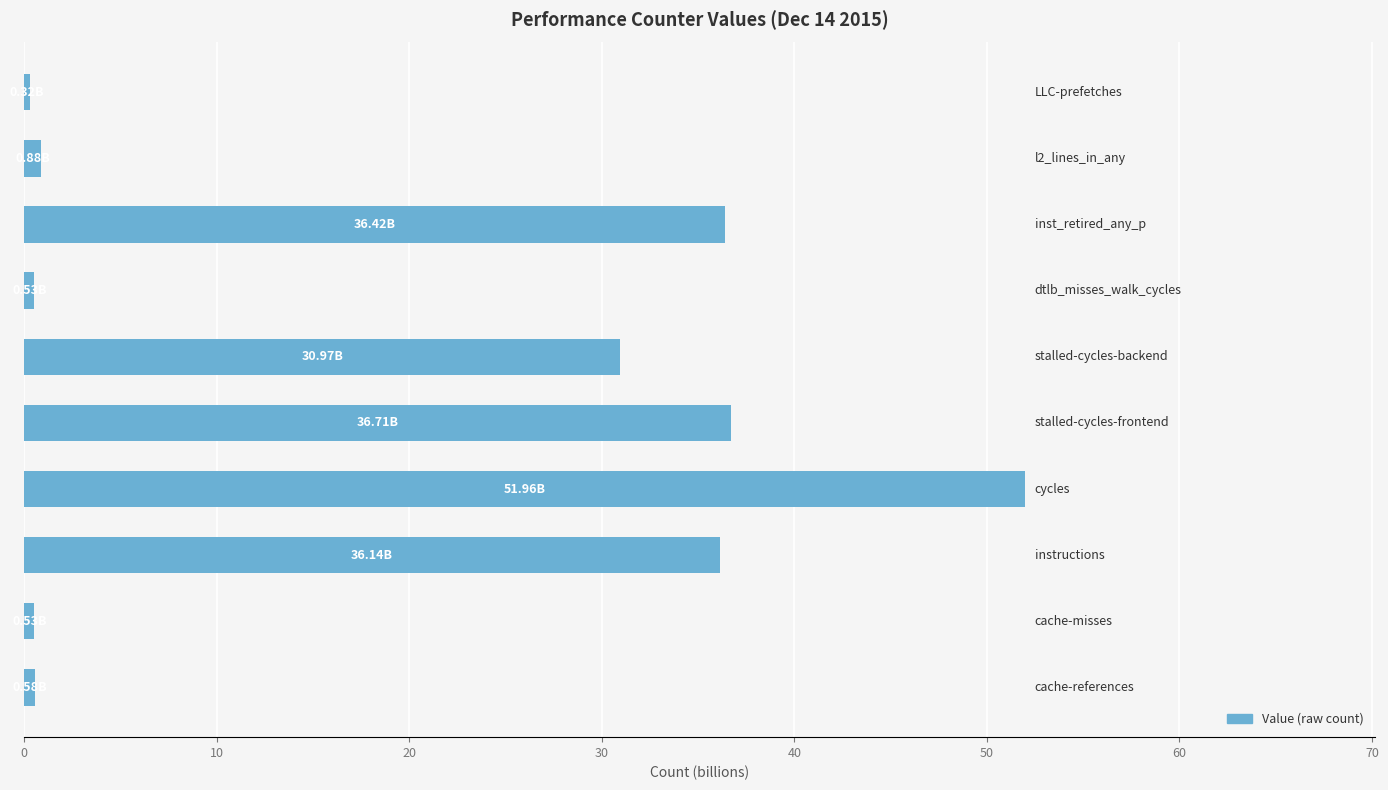

What is the average value?

19.5